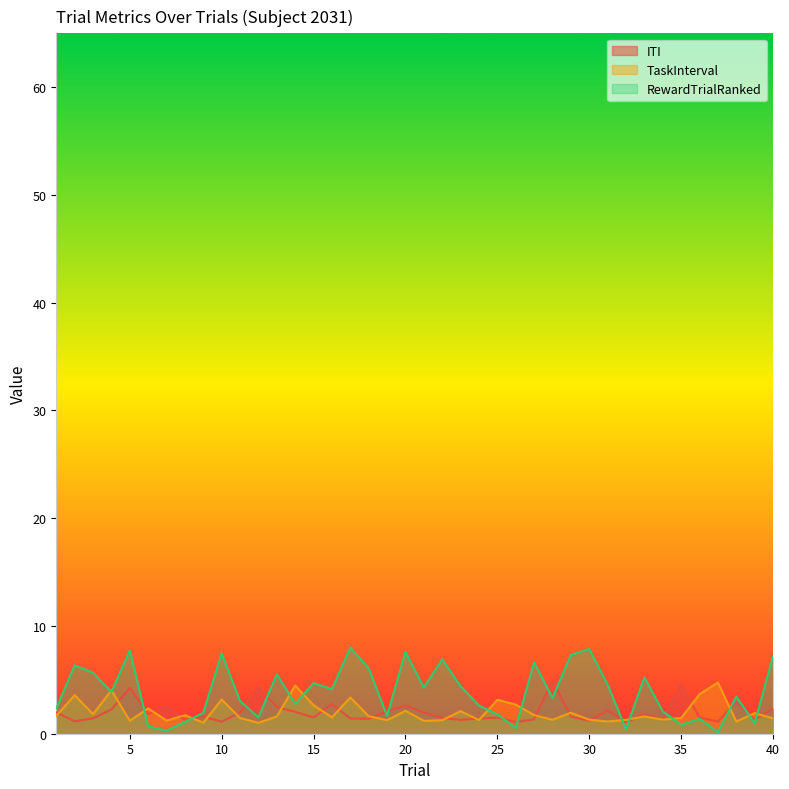

Read the TaskInterval value at 23.

2.1